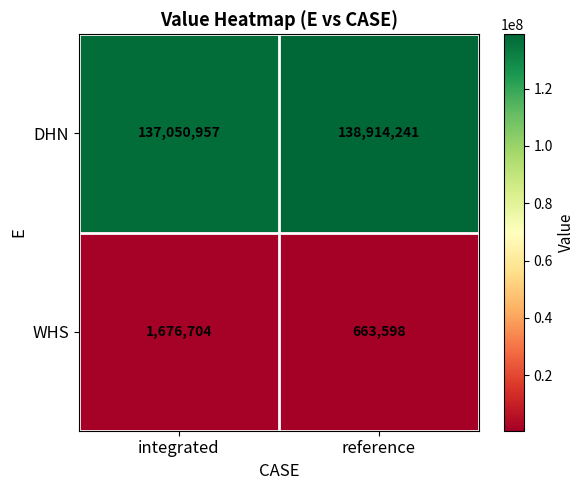

Reading left to right, what are all the values shown in this chart?

DHN: 137050957	138914241
WHS: 1676704	663598